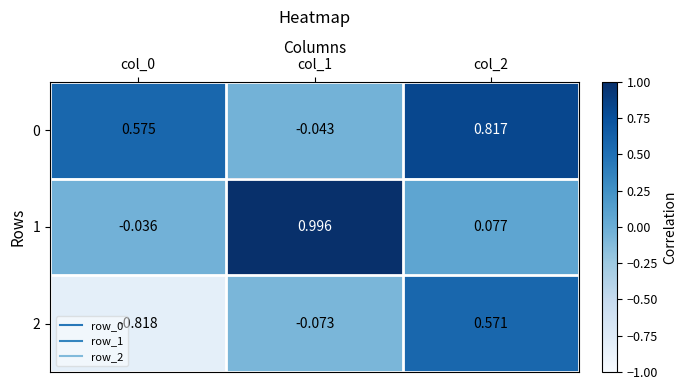

Is the value of 0 at col_0 greater than the value of 1 at col_1?

No